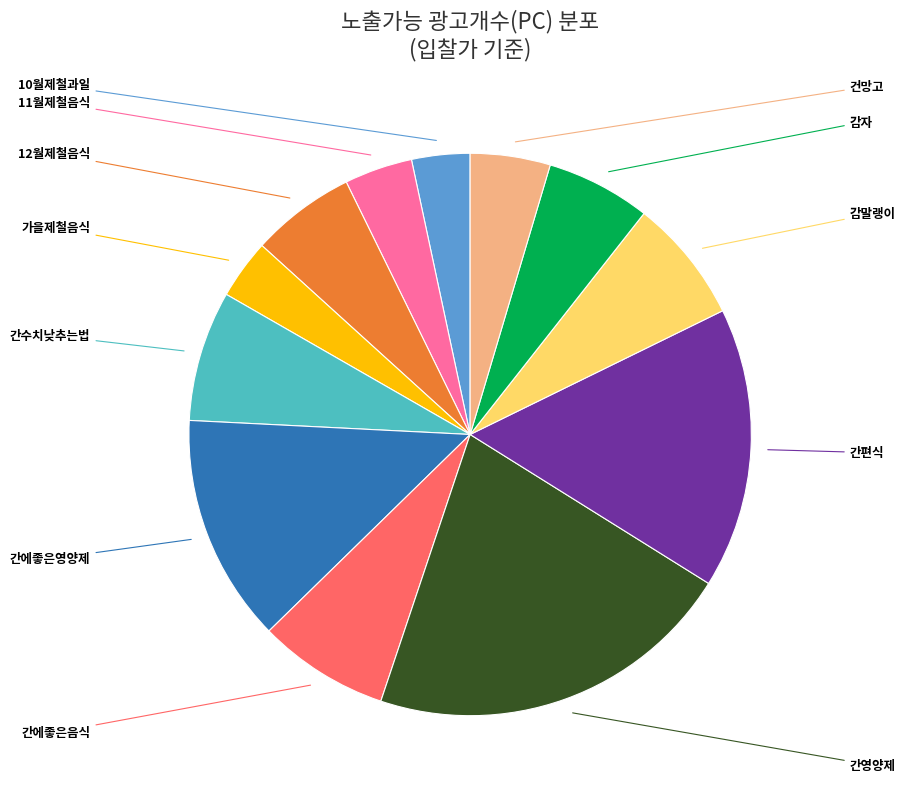

Is there a majority slice in this chart?

No